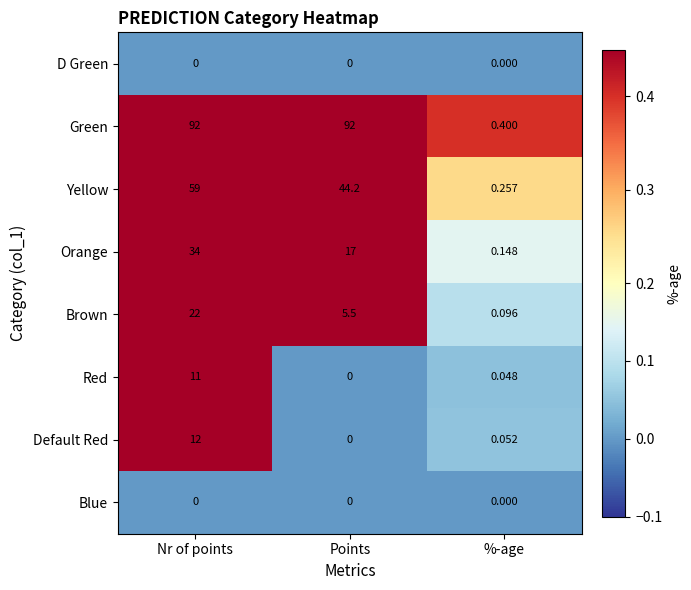

Which category has the lowest value in the Yellow series?

%-age